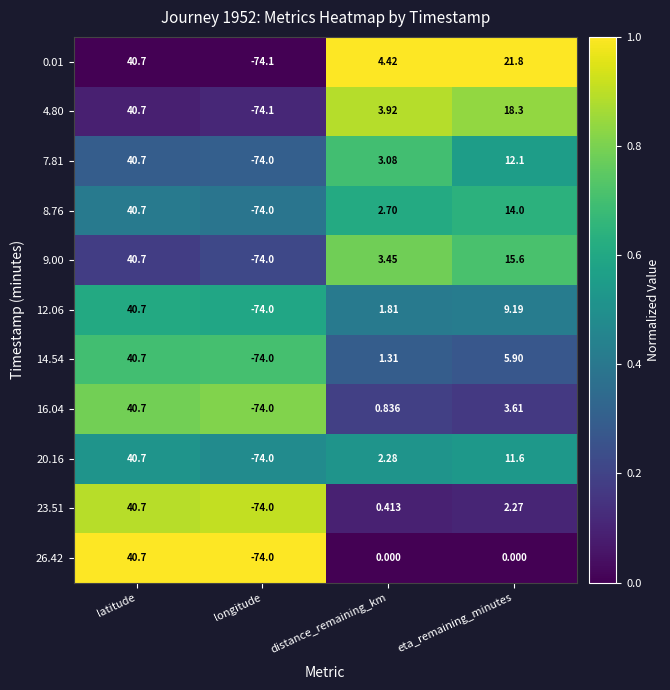

At which category is the sum across all series the highest?

latitude